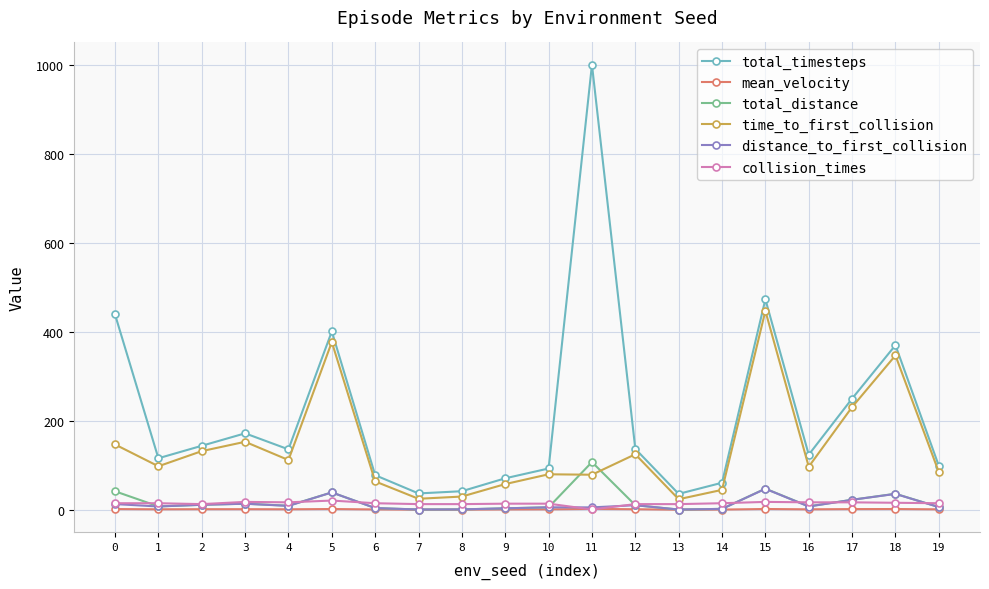

At which label does time_to_first_collision reach its peak?

15